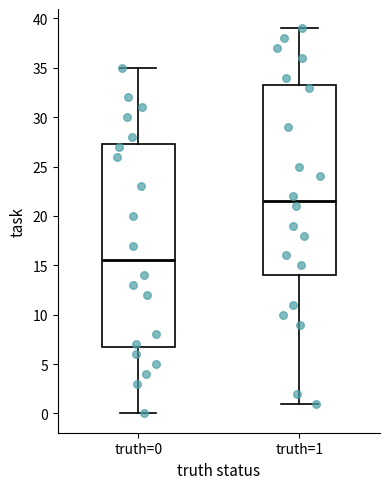

Reading left to right, transcribe this box plot: for each box, give where its median line is, the range the box spans, and where its two whiskers end, as read against the y-axis. The values are not printed on the chart, so give them approximately, as read against the axis.

truth=0: median 15.5, box 7.0 to 27.5, whiskers 0.0 to 35.0
truth=1: median 21.5, box 14.0 to 33.5, whiskers 1.0 to 39.0